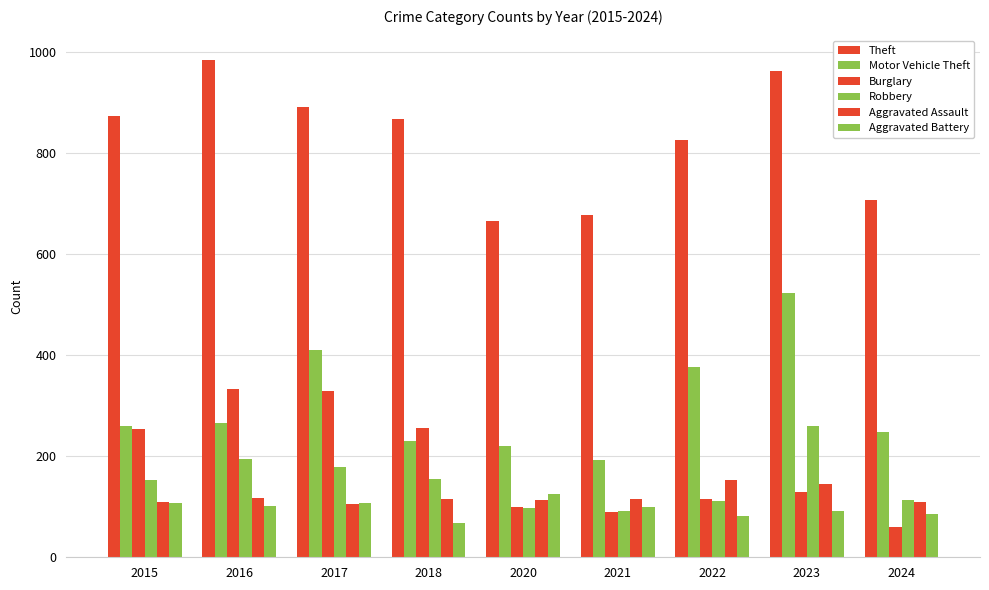

How many data points does each series have?

9